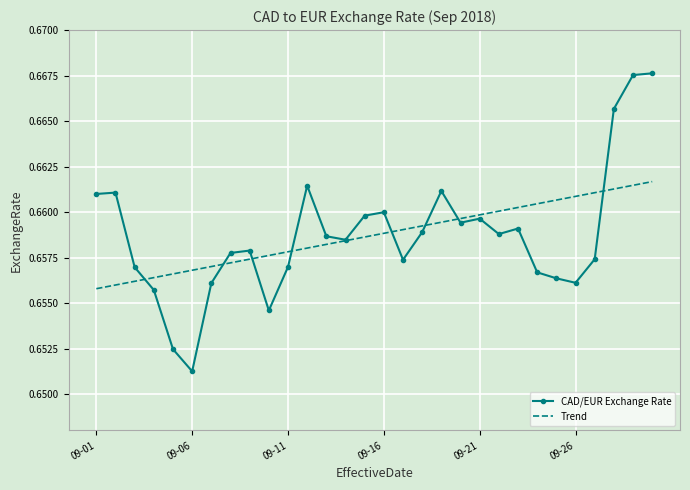

Rank the series by their maximum value, from lowest to highest.

Trend, CAD/EUR Exchange Rate